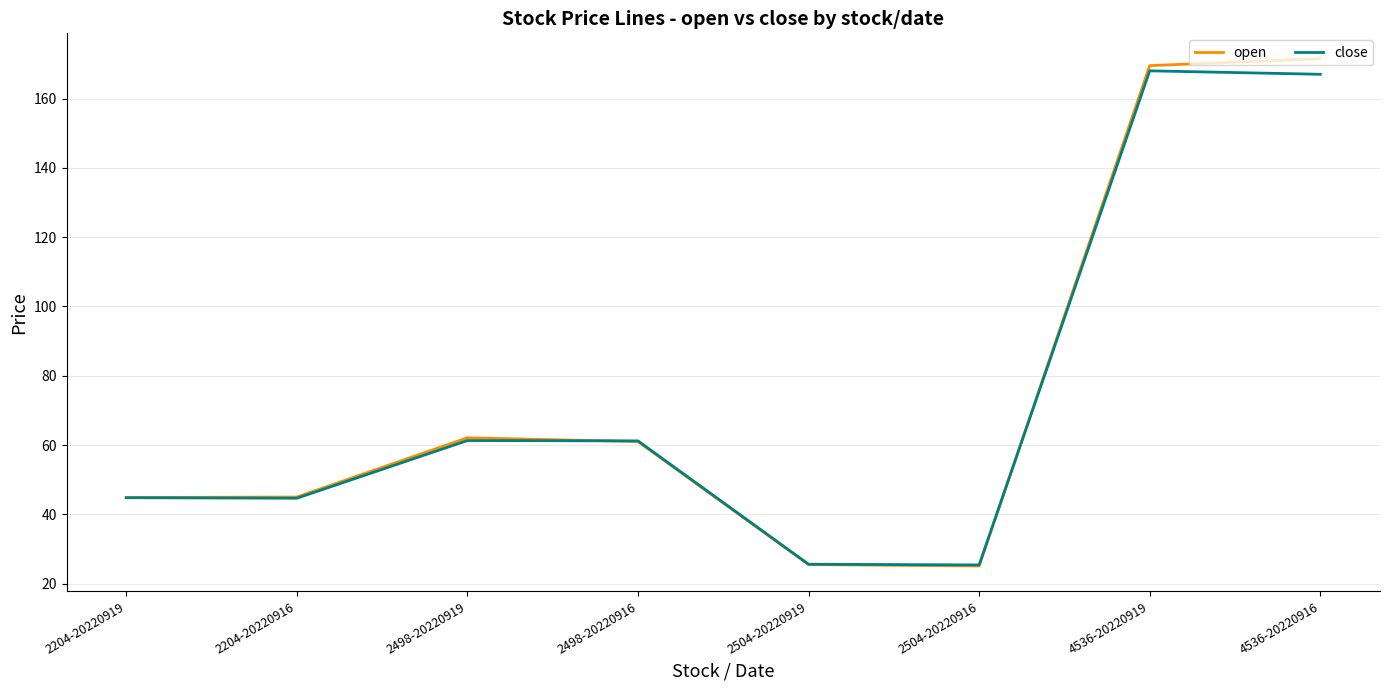

Does the chart display data point markers on the line(s)?

No